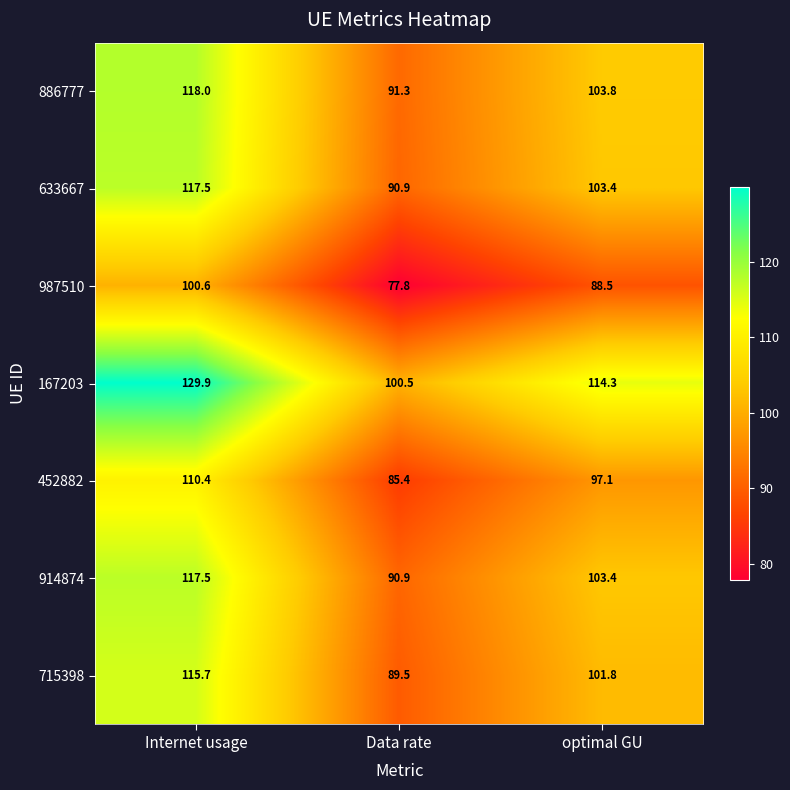

How many values in the 914874 series exceed 103?

2